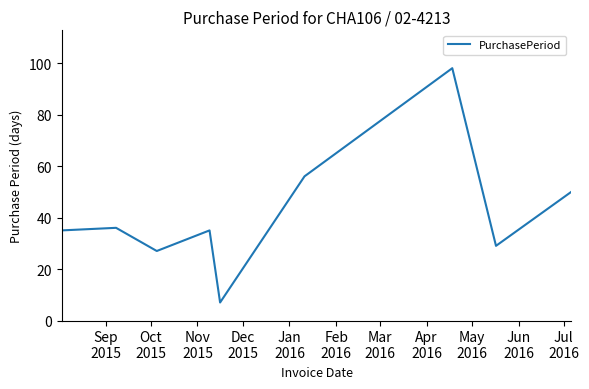

What is the difference between the maximum and minimum values?

91